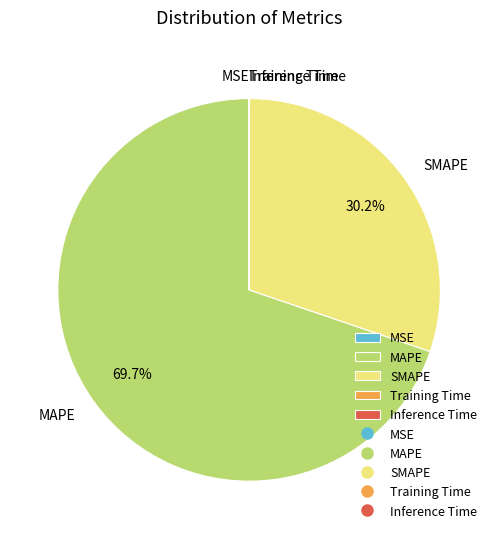

Which slice is the largest?

MAPE